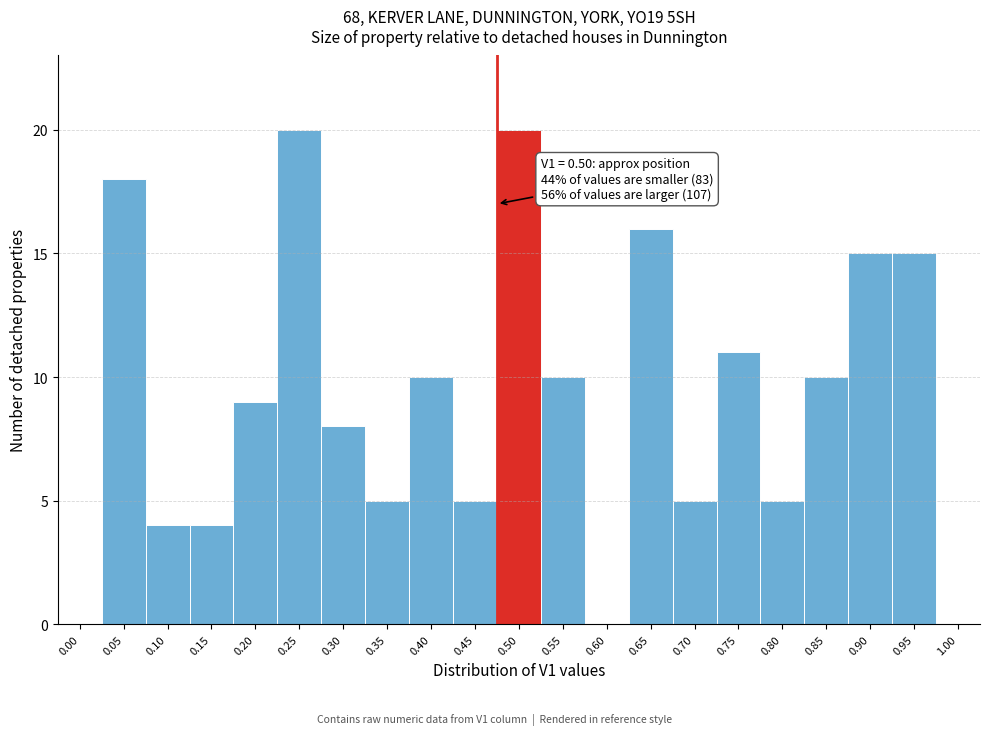

Reading right to left, extract all data points from this chart.

1.00=0	0.95=15	0.90=15	0.85=10	0.80=5	0.75=11	0.70=5	0.65=16	0.60=0	0.55=10	0.50=20	0.45=5	0.40=10	0.35=5	0.30=8	0.25=20	0.20=9	0.15=4	0.10=4	0.05=18	0.00=0